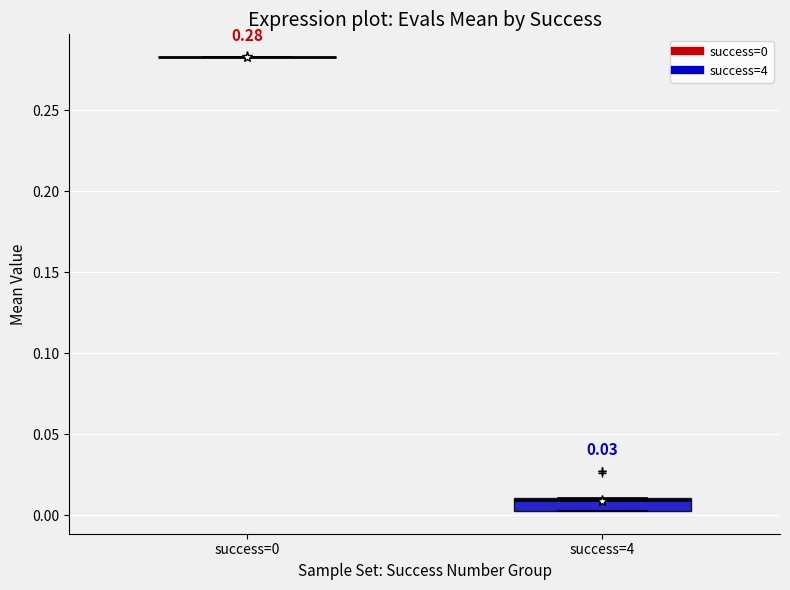

Comparing the boxes themselves (not the whiskers), which one is the tallest?

success=4